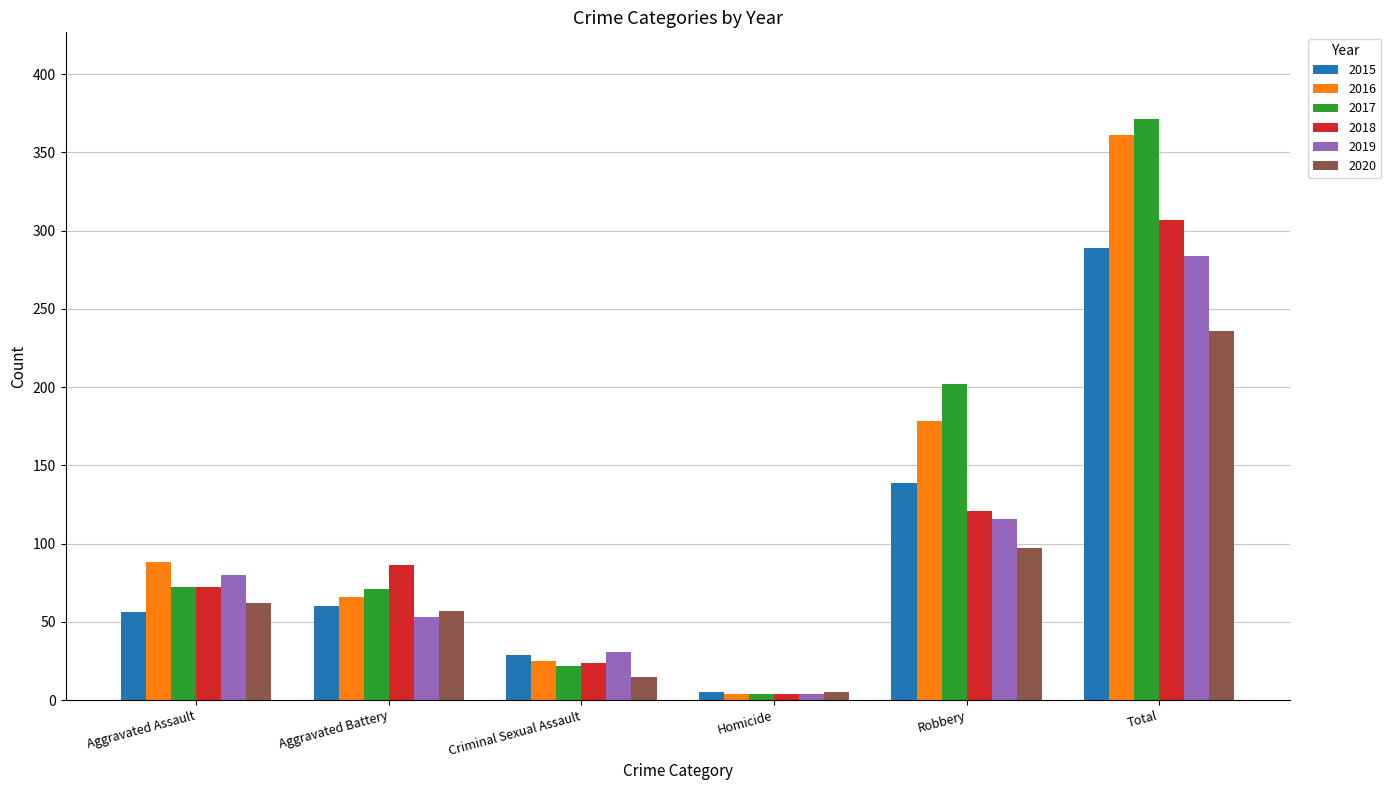

Which series has the largest range (max minus min)?

2017